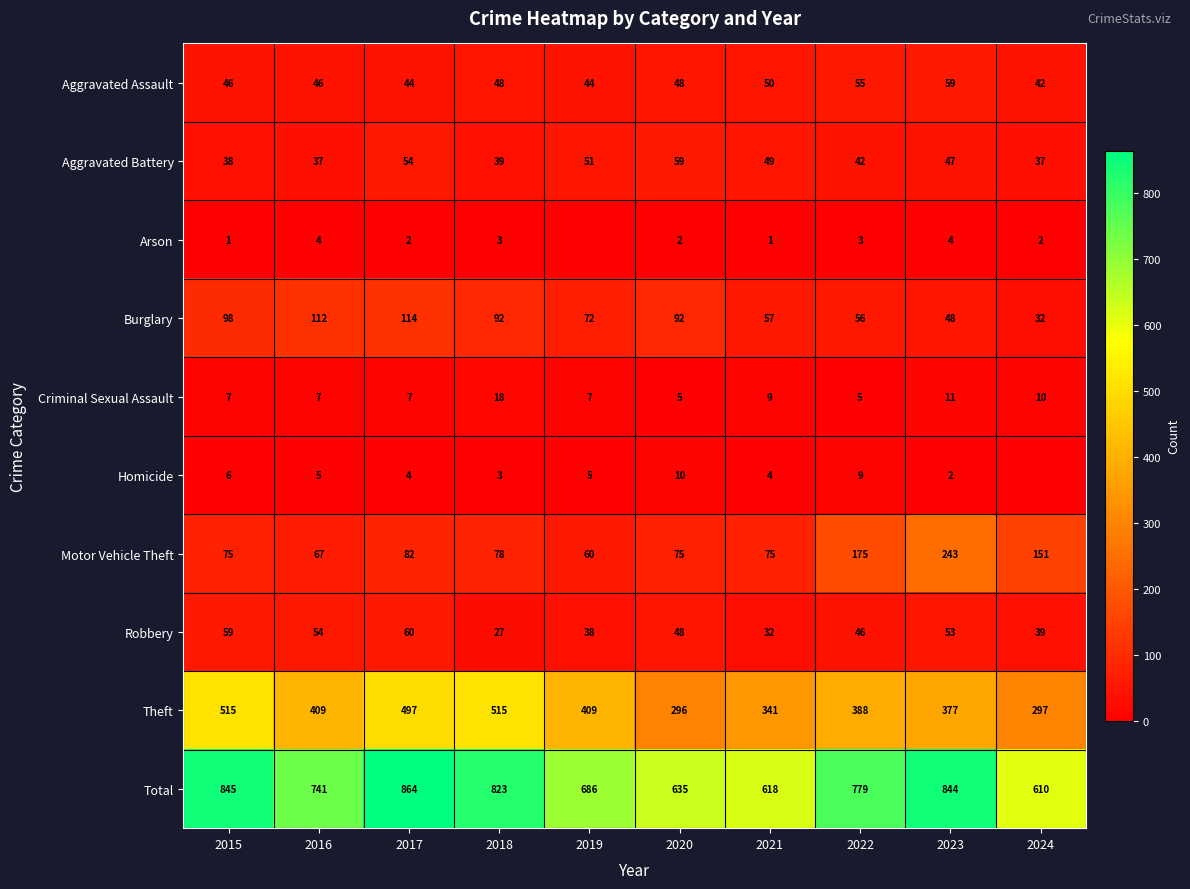

How many categories are shown in the chart?

10